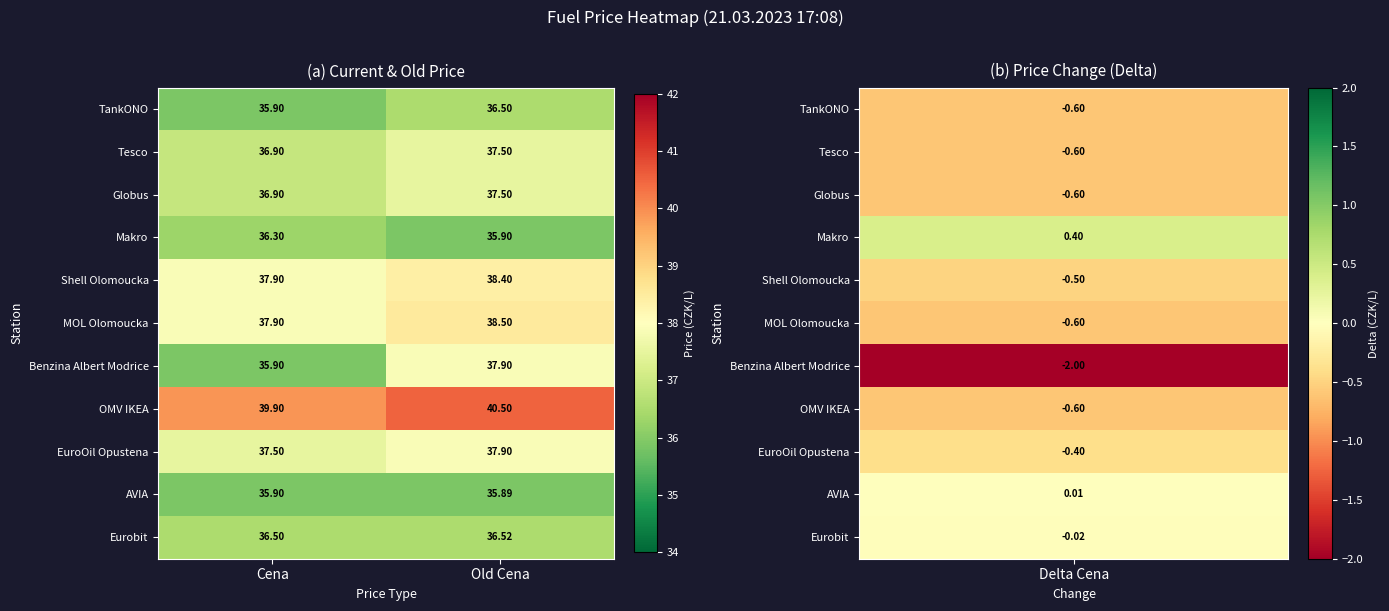

At which label does Globus first exceed 37?

Old Cena